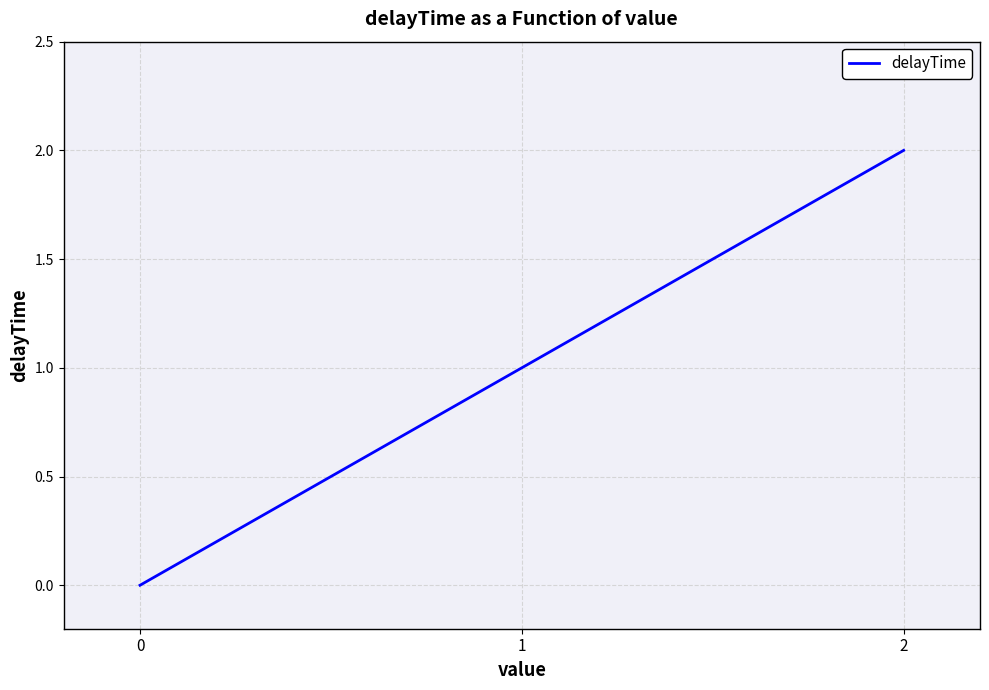

Is it true that the value at 2 is 1?

False